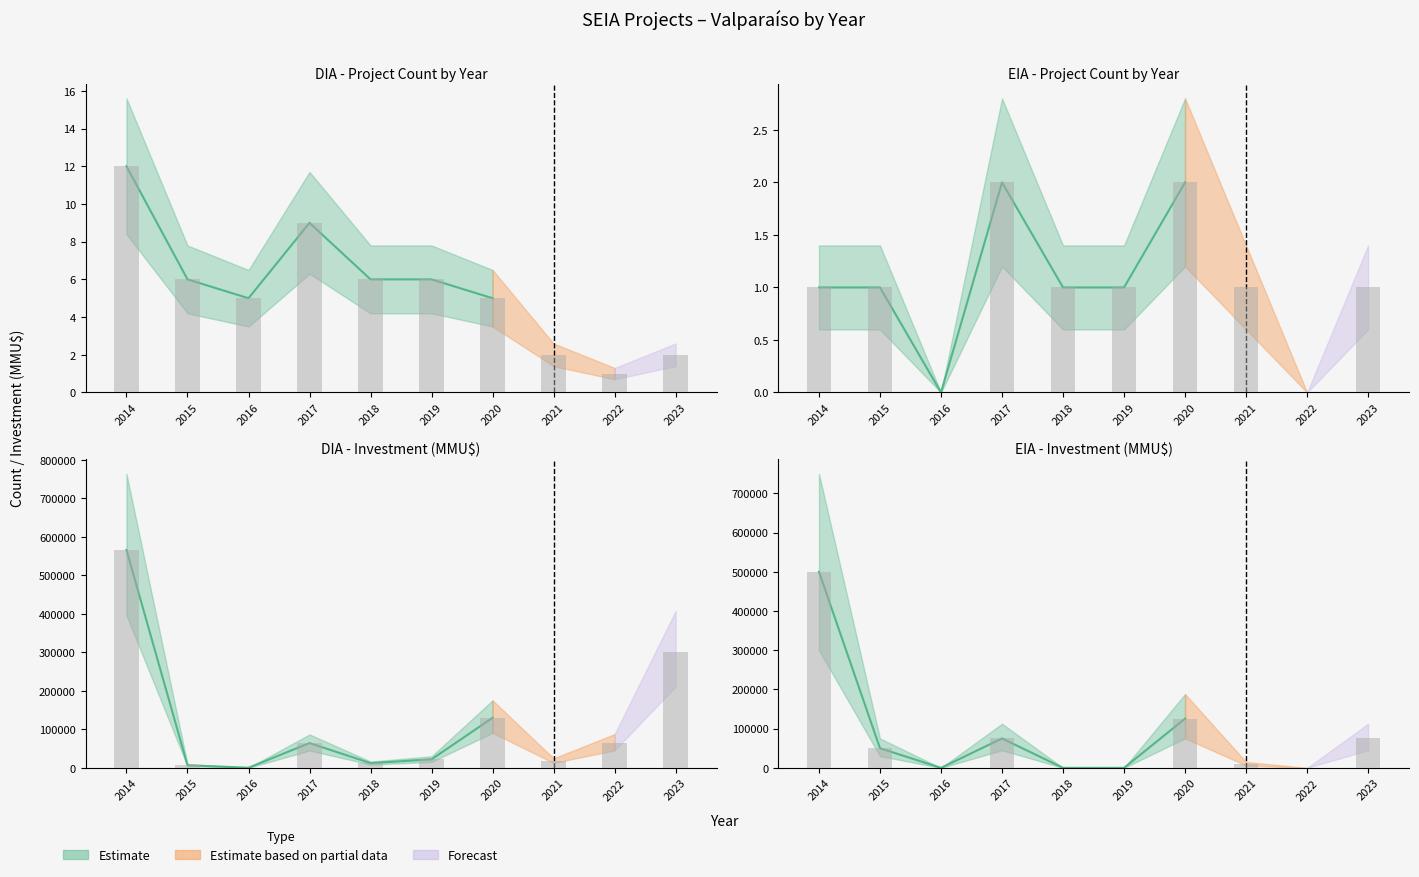

What is the sum of the Count values at 2022 and 2023?

3